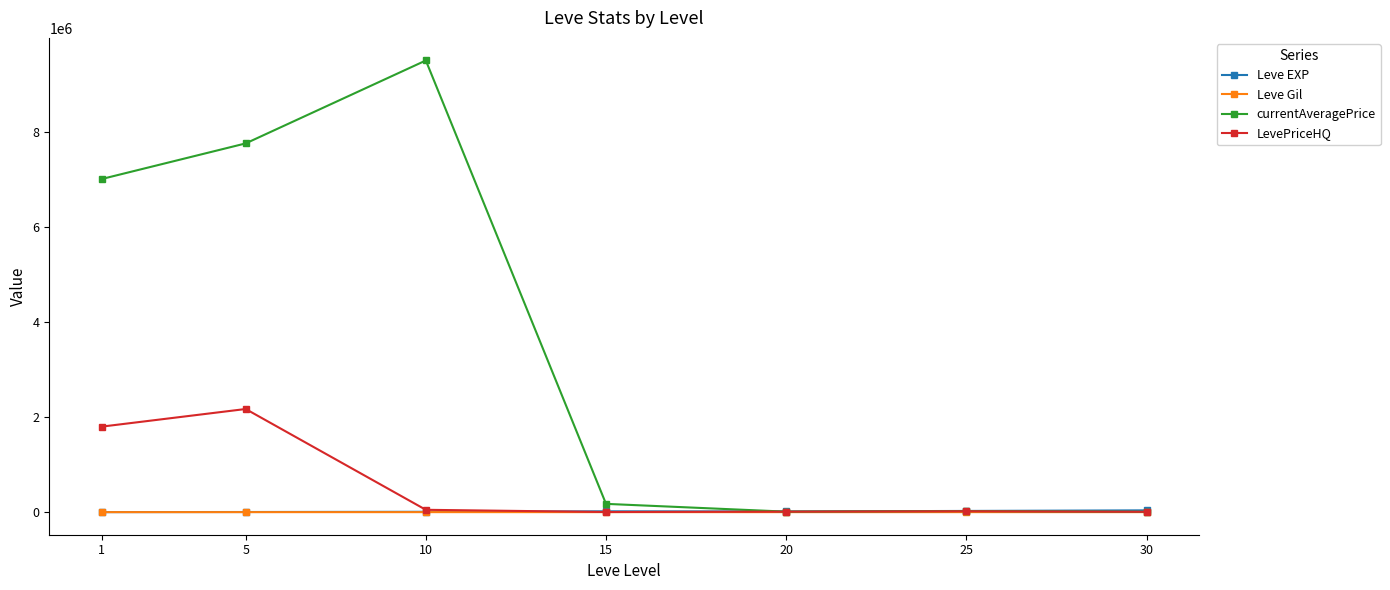

Which series has the largest total across all categories?

currentAveragePrice